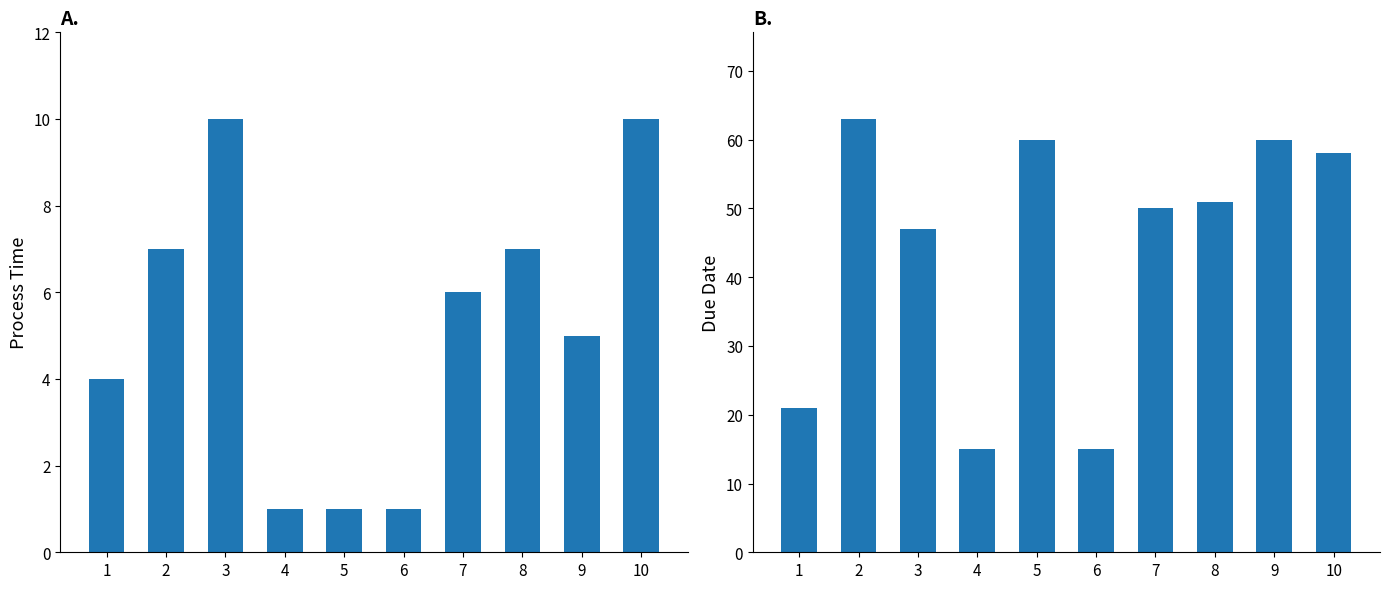

The value of processtime at 1 is 2. True or false?

False